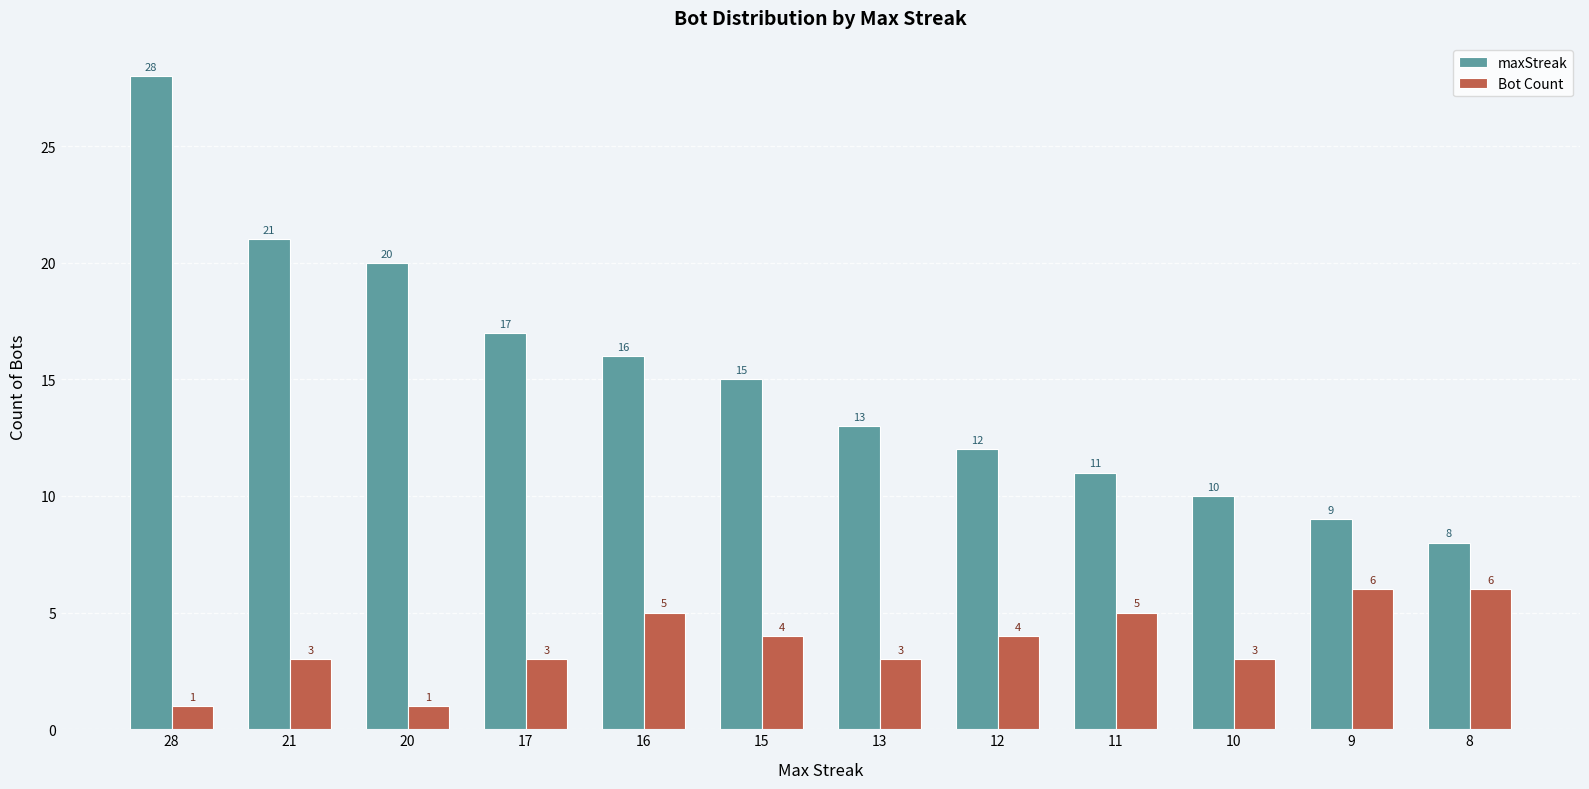

What is the difference between the highest and lowest values at 8?

2